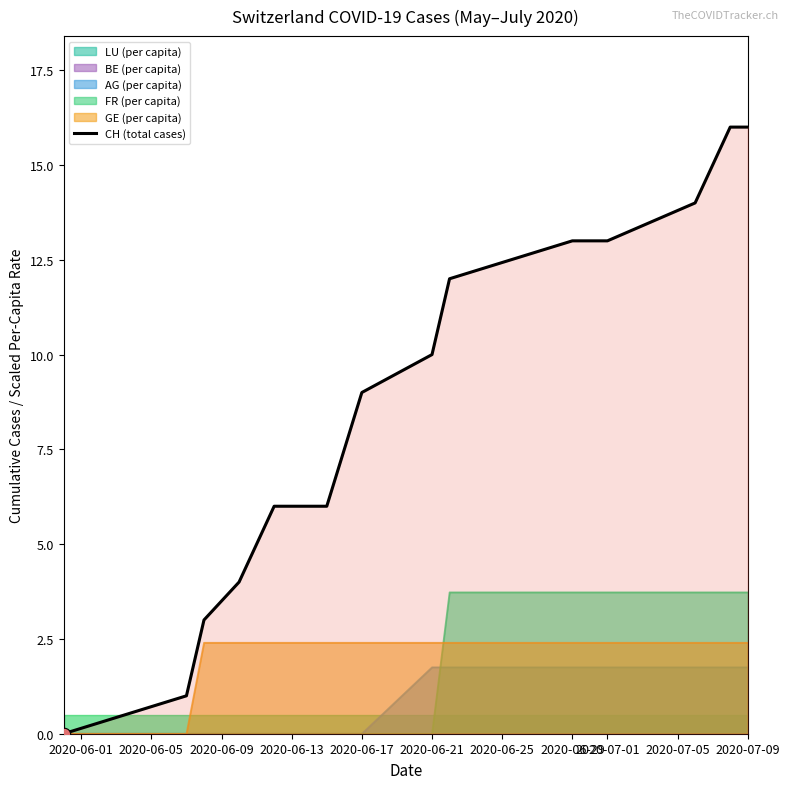

The CH (total cases) series shows 10.0 at 2020-06-21. True or false?

True